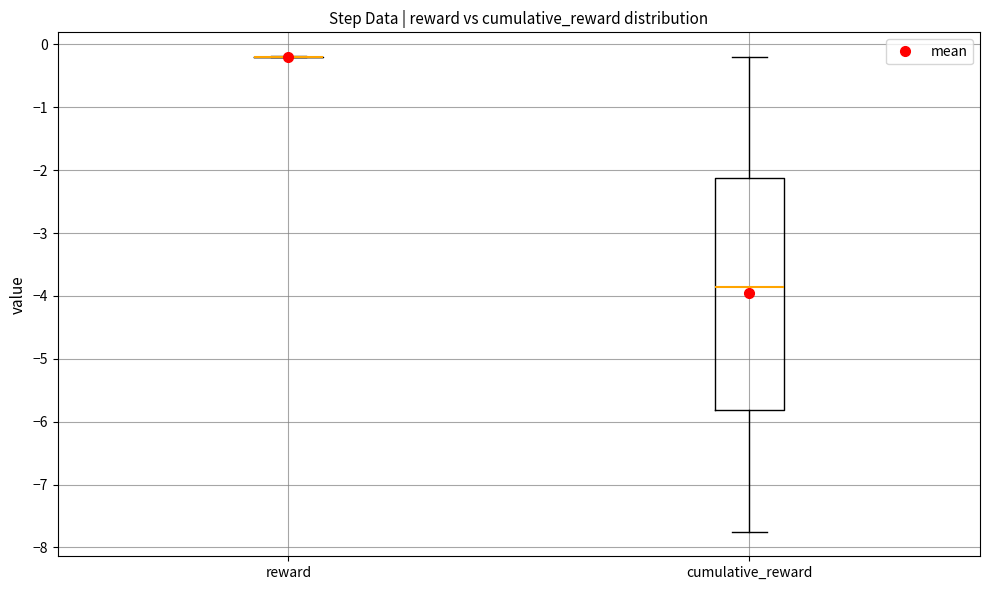

Which box is the tallest, from its lower edge to its upper edge?

cumulative_reward